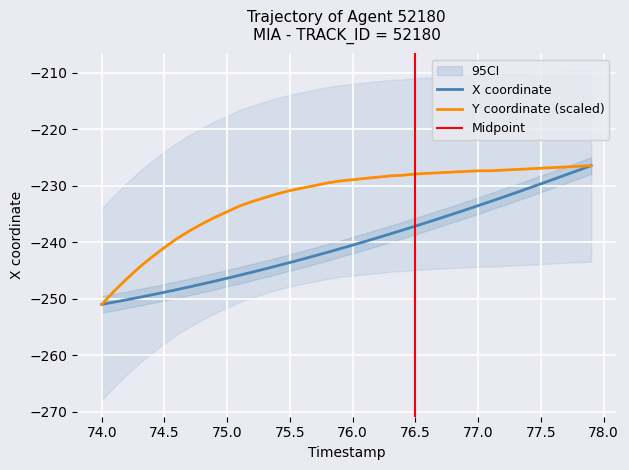

Is it true that Y coordinate (scaled) equals -251.0 at 74.0?

True